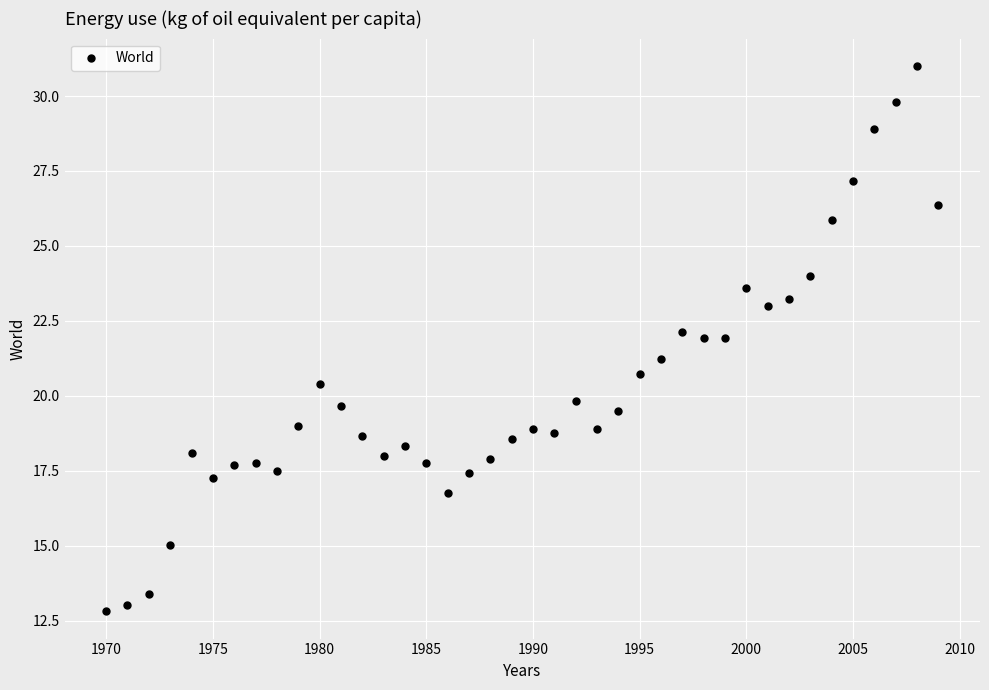

What is the range of Y values (max minus min)?

18.2